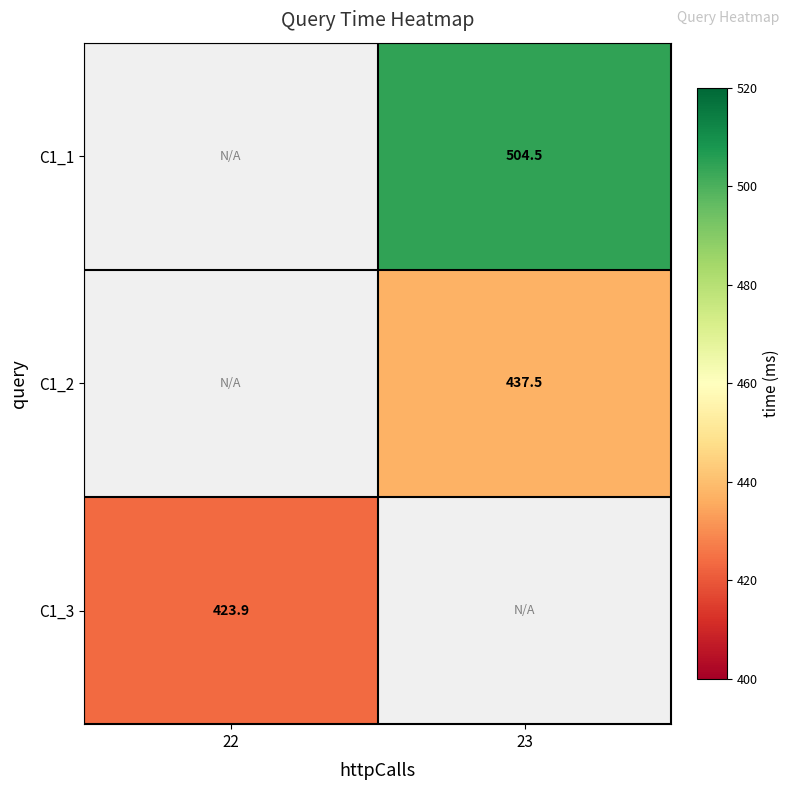

Where does the C1_2 series first go above 437?

23